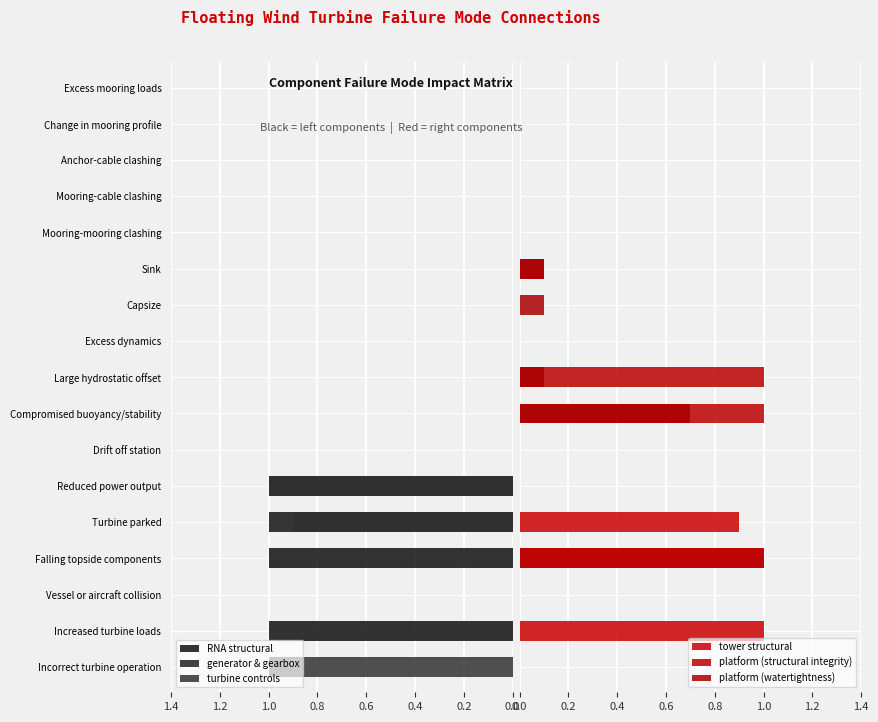

Which series has the widest spread of values?

RNA structural